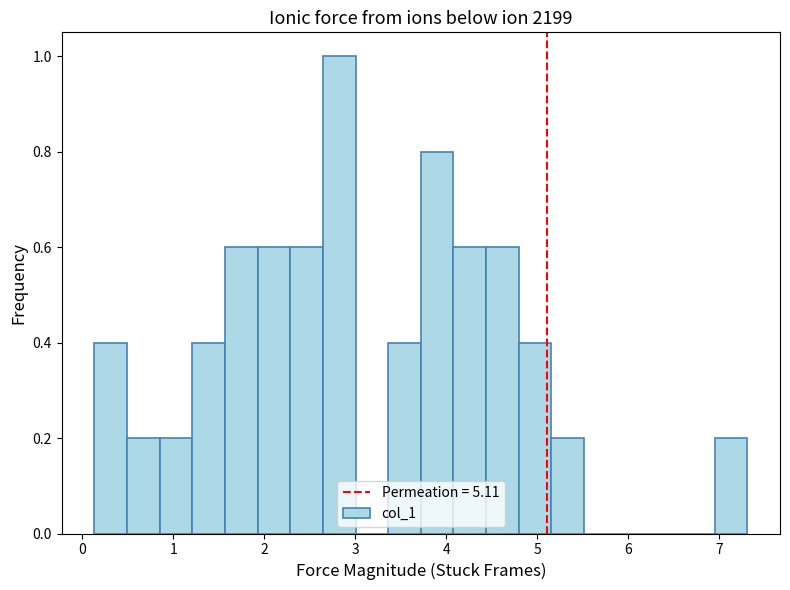

Around what value on the x-axis is the tallest bar? Give the approximate position of its centre, as read against the axis.

2.8